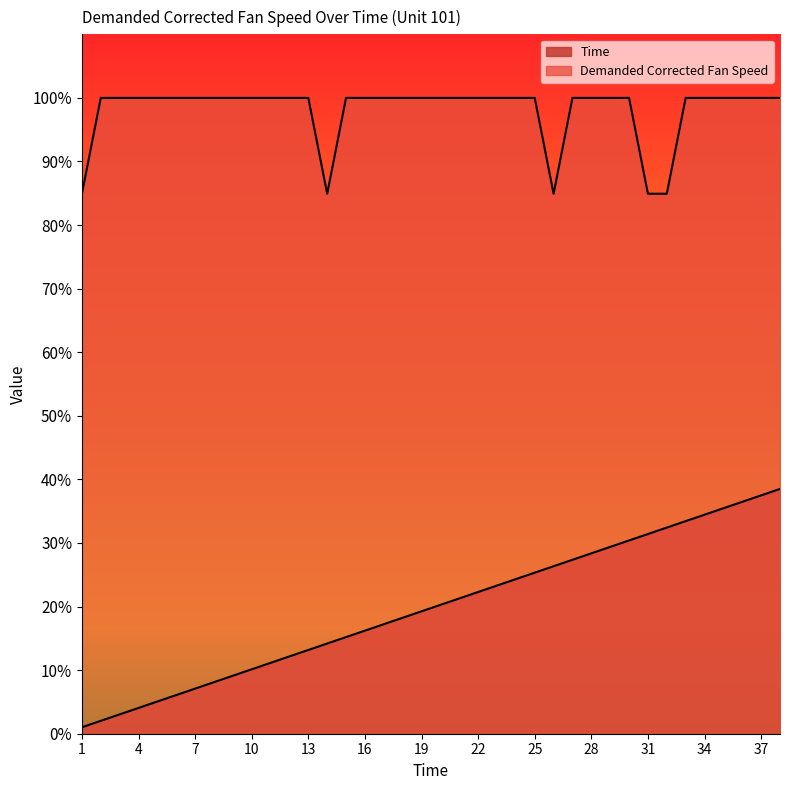

Reading left to right, what are all the values shown in this chart?

Time: 1.0	2.0	3.0	4.1	5.1	6.1	7.1	8.1	9.1	10.1	11.1	12.2	13.2	14.2	15.2	16.2	17.2	18.2	19.2	20.3	21.3	22.3	23.3	24.3	25.3	26.3	27.4	28.4	29.4	30.4	31.4	32.4	33.4	34.4	35.5	36.5	37.5	38.5
Demanded Corrected Fan Speed: 84.9	100.0	100.0	100.0	100.0	100.0	100.0	100.0	100.0	100.0	100.0	100.0	100.0	84.9	100.0	100.0	100.0	100.0	100.0	100.0	100.0	100.0	100.0	100.0	100.0	84.9	100.0	100.0	100.0	100.0	84.9	84.9	100.0	100.0	100.0	100.0	100.0	100.0